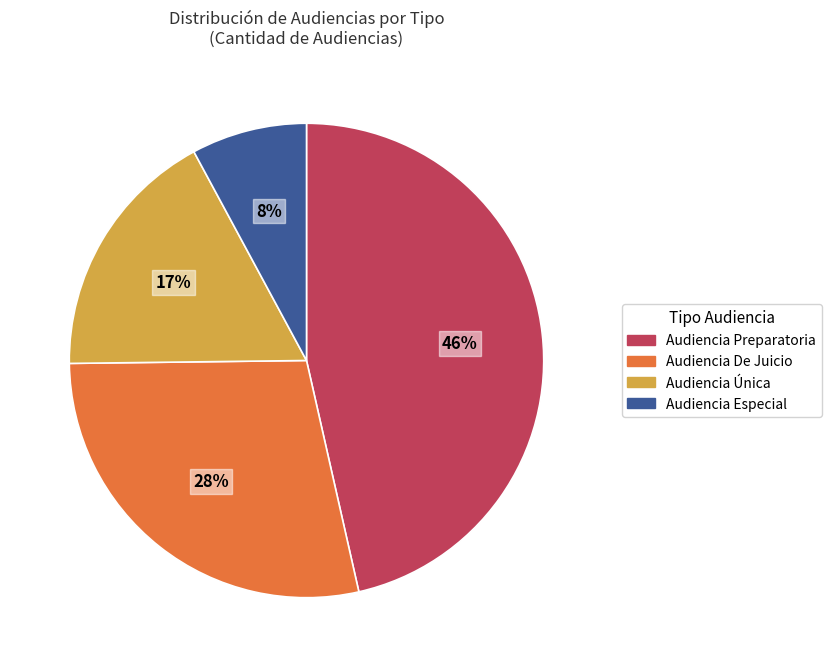

Does any single category account for the majority?

No